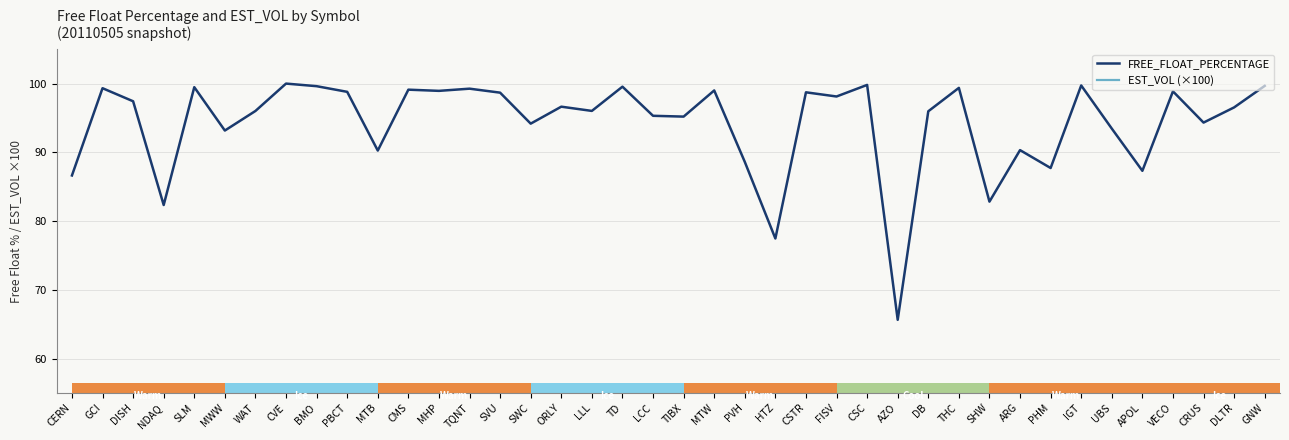

The value of FREE_FLOAT_PERCENTAGE at HTZ is 139.4. True or false?

False